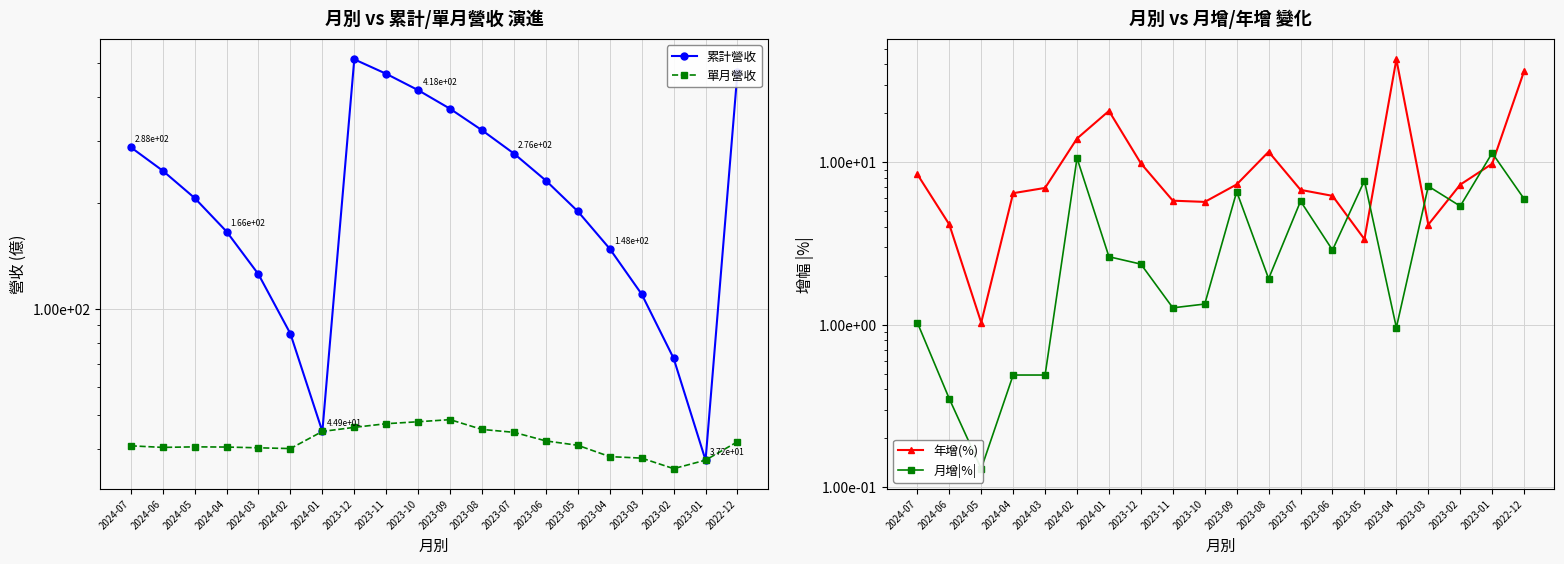

Which category has the highest value across all series?

2023-12